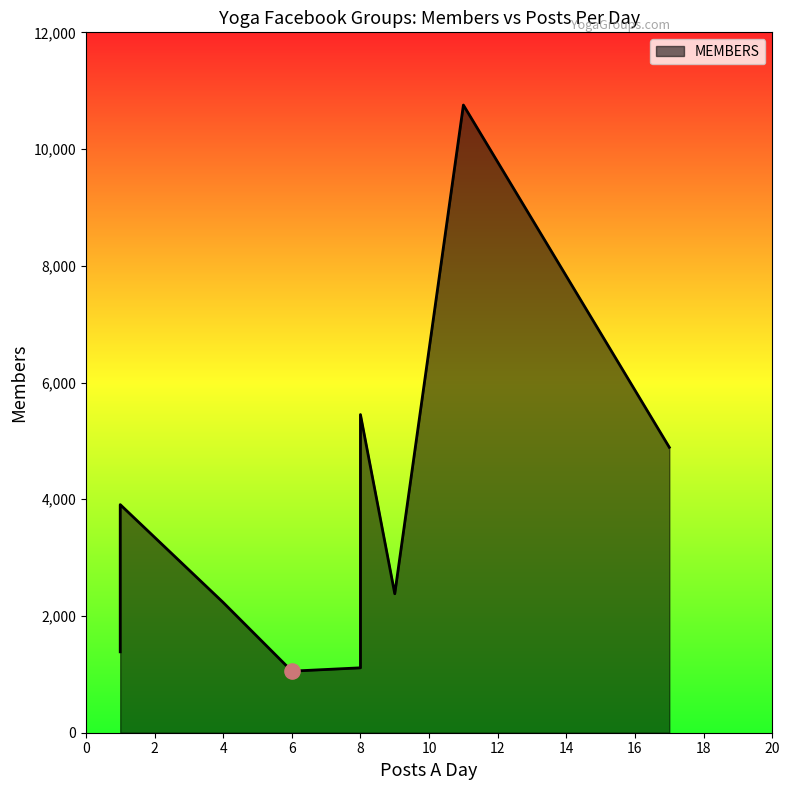

Between 1 and 1, which is larger?

1